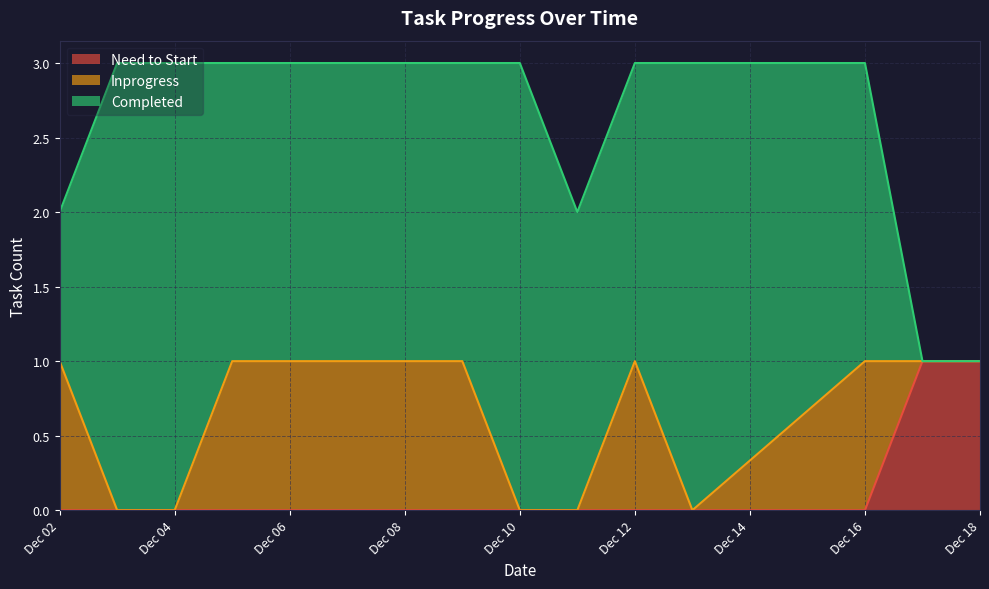

How many series are shown in this chart?

3